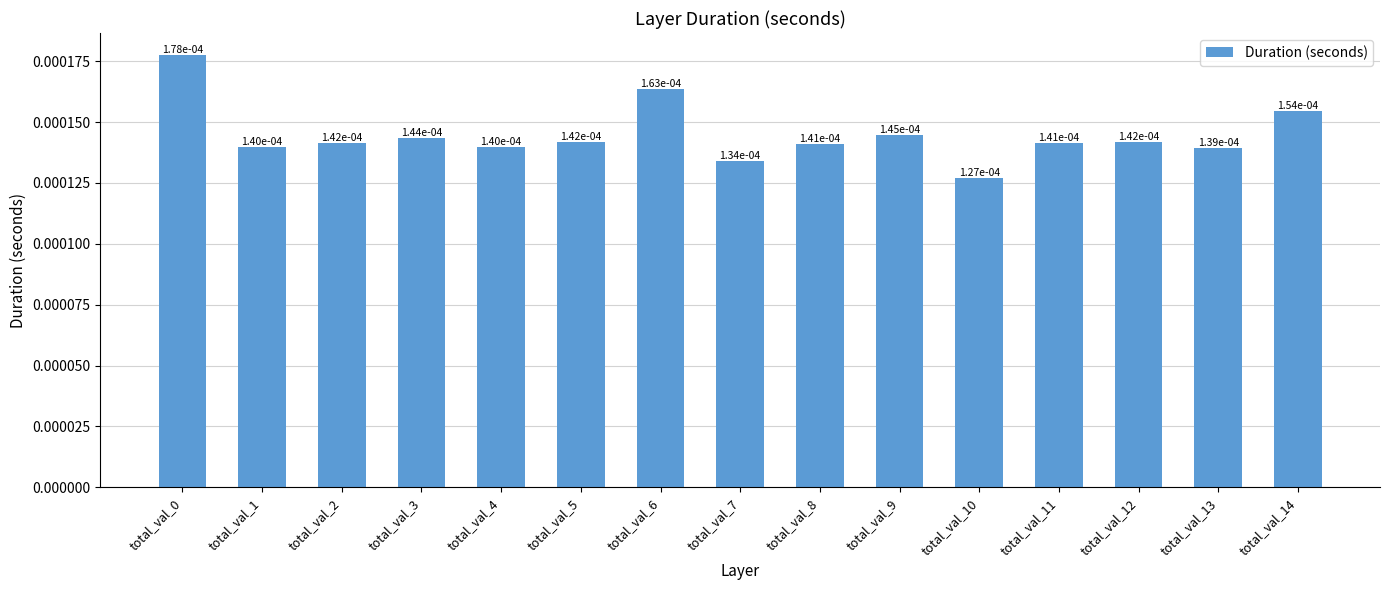

Count the values in the range 0 to 1.

15